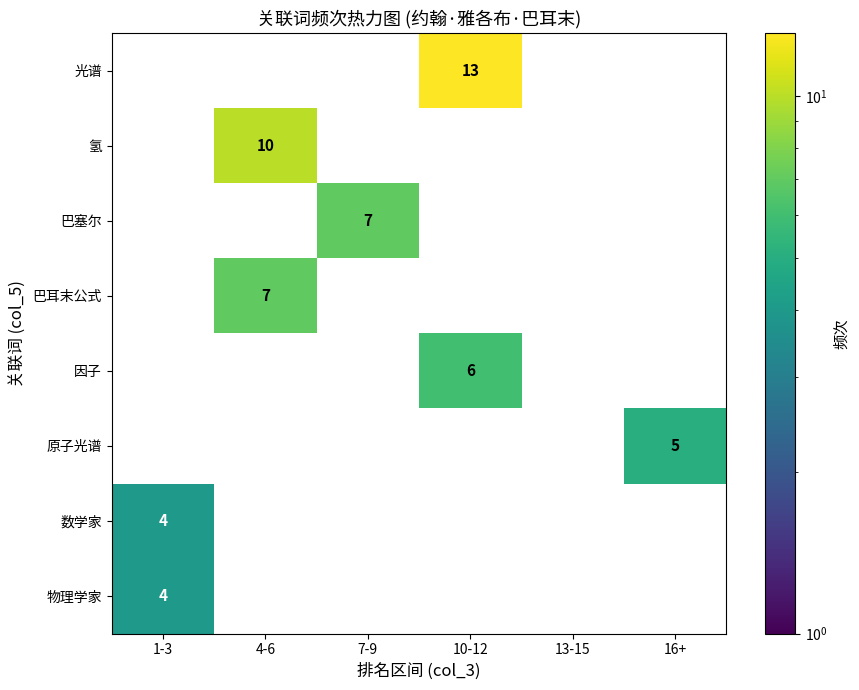

Which series changed the most between 4-6 and 7-9?

氢